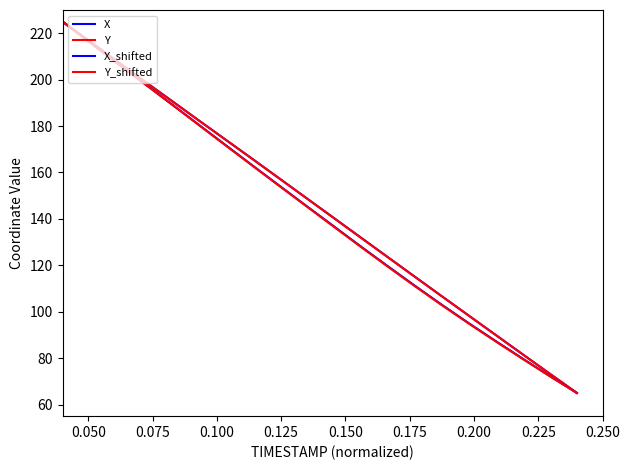

Is this an area chart (filled region under the line)?

No